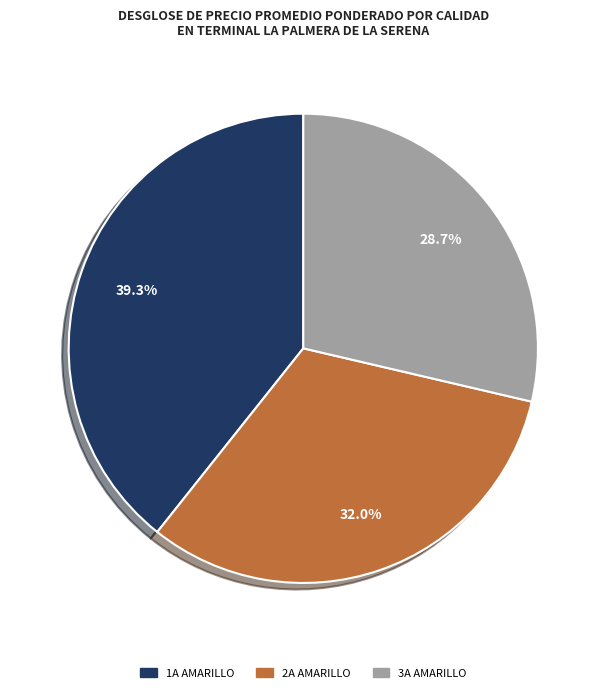

Which category has the biggest portion of the pie?

1A AMARILLO